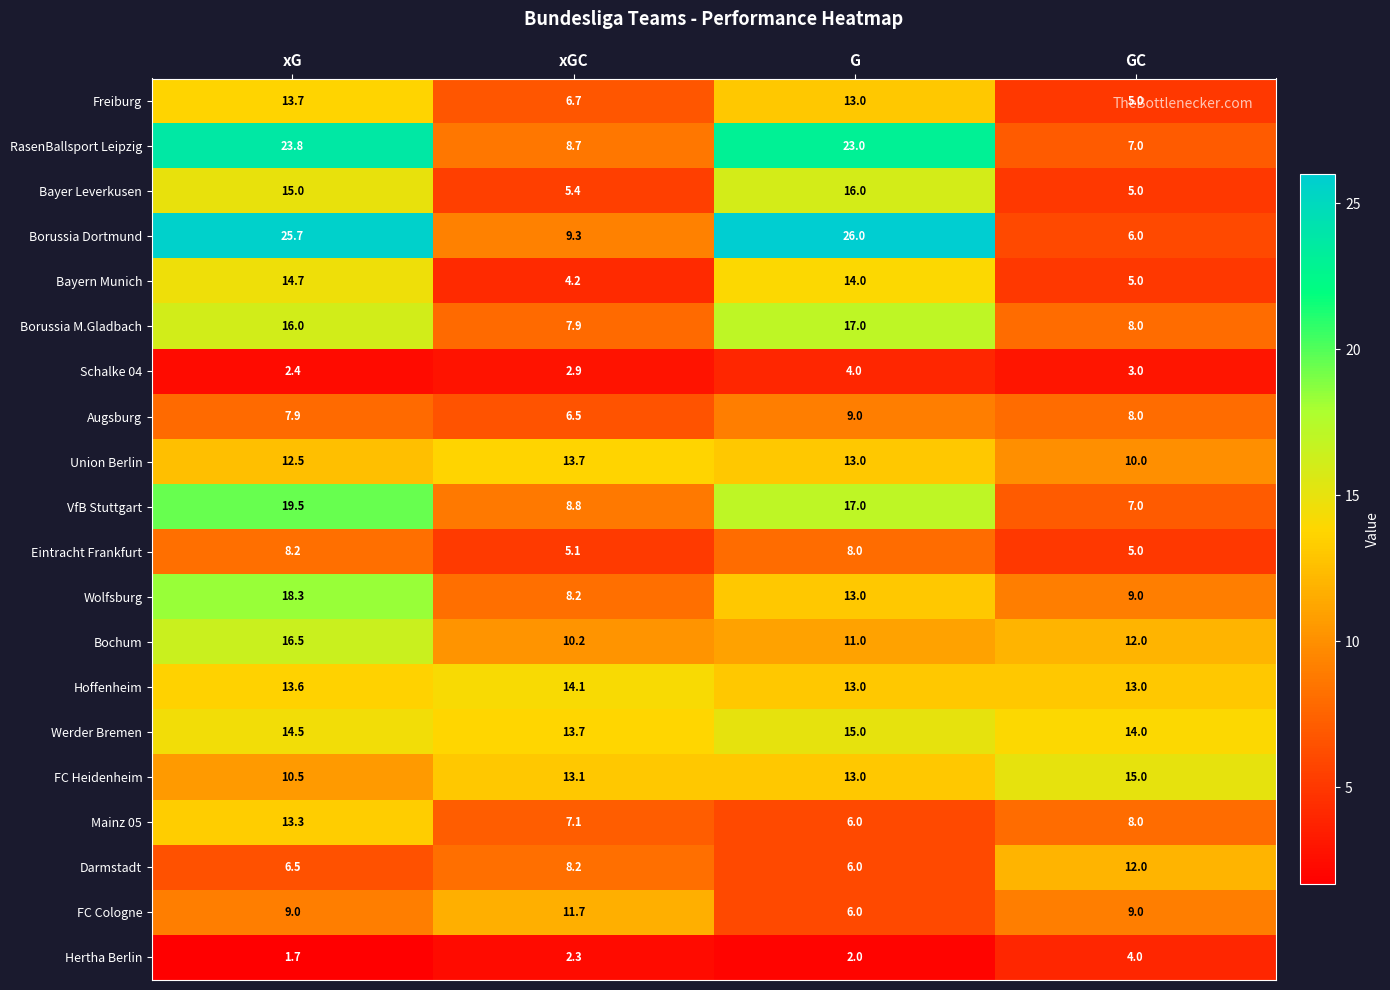

Where does the Wolfsburg series first go above 13?

xG